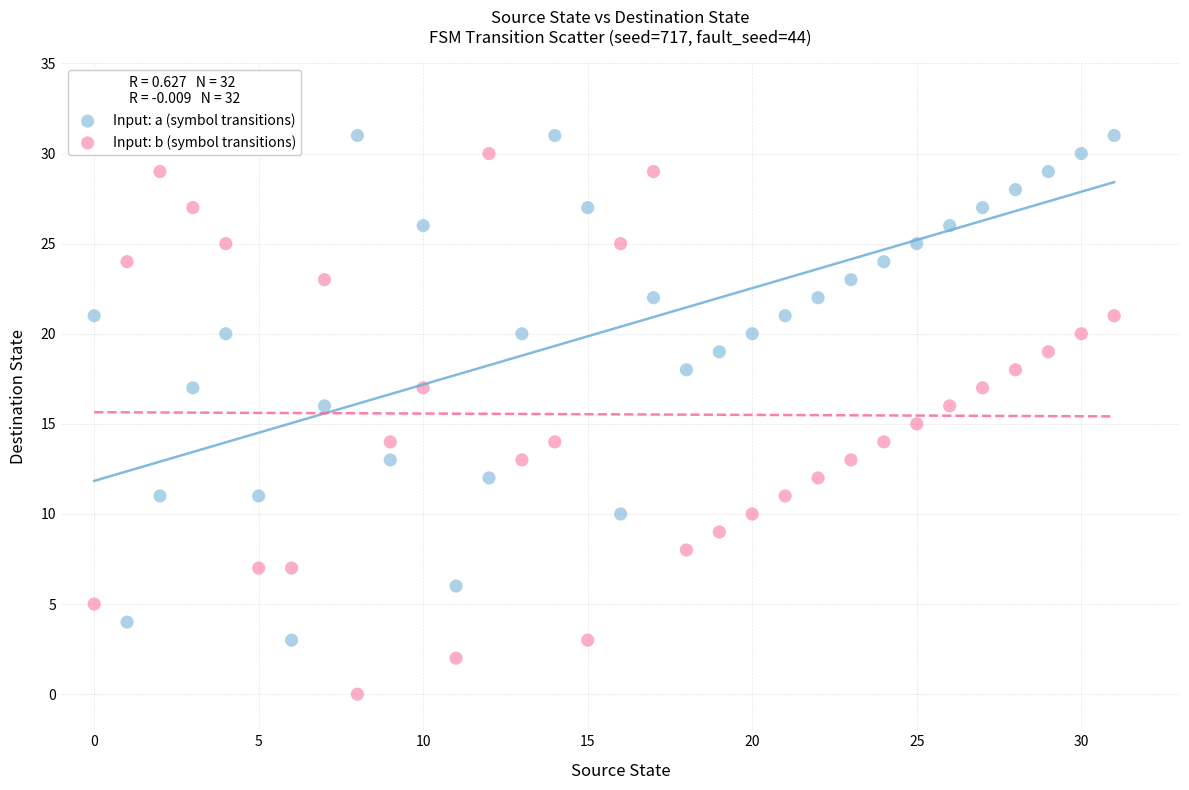

Which series has the largest Y range (max minus min)?

Input: b (symbol transitions)